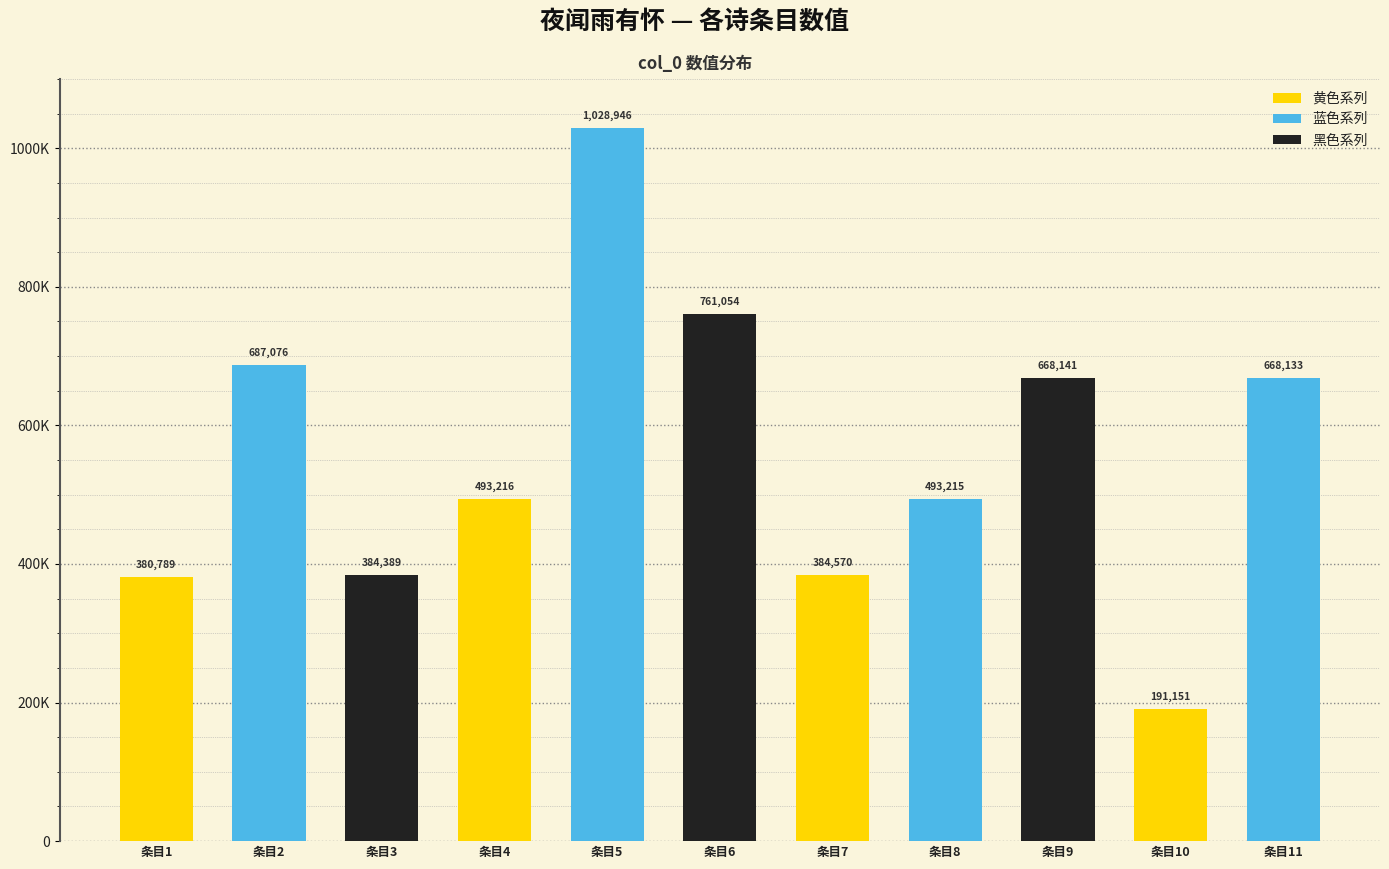

At which category does the chart reach its minimum across all series?

条目10